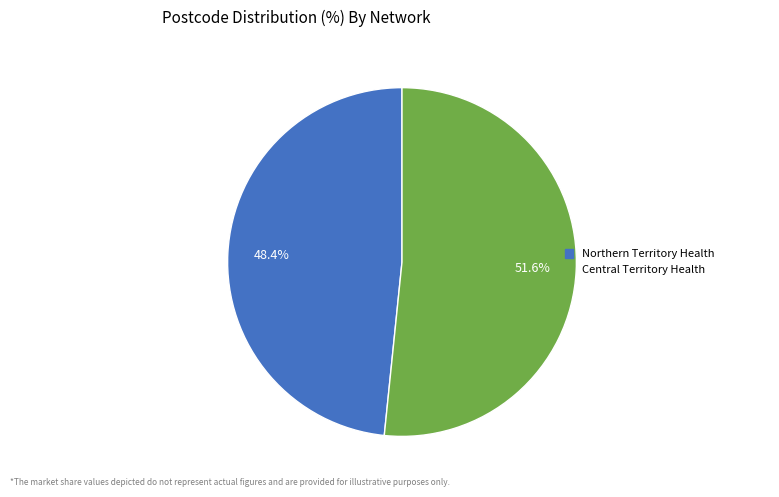

Does any single category account for the majority?

Yes